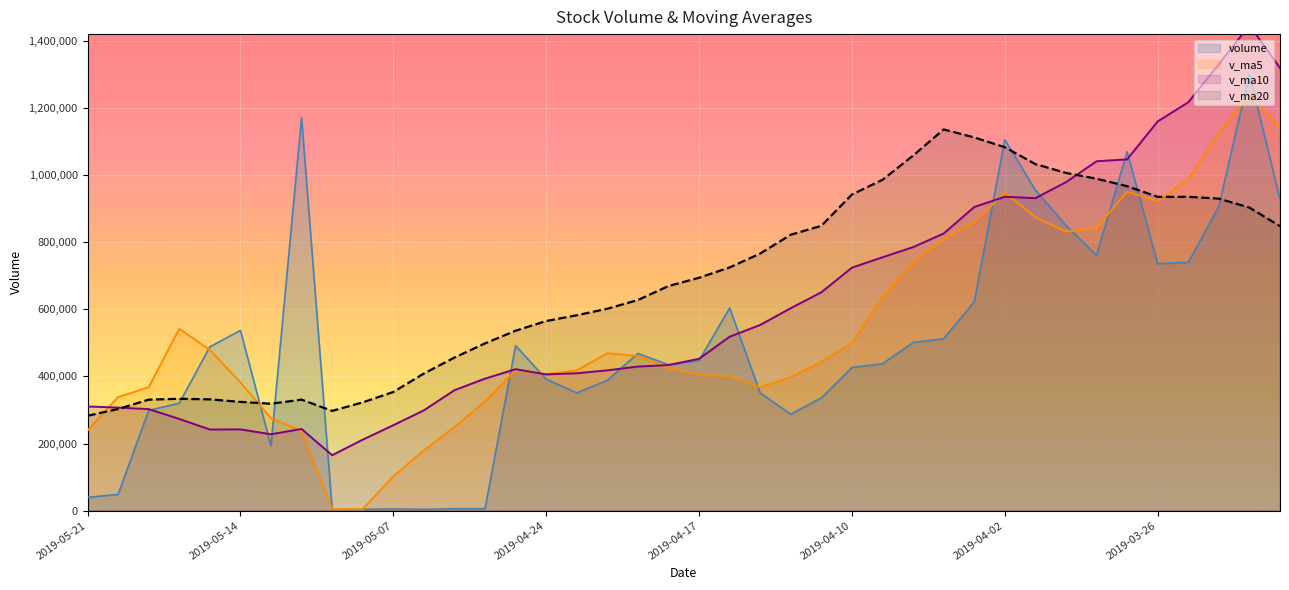

What position from the right is 2019-05-16?

37